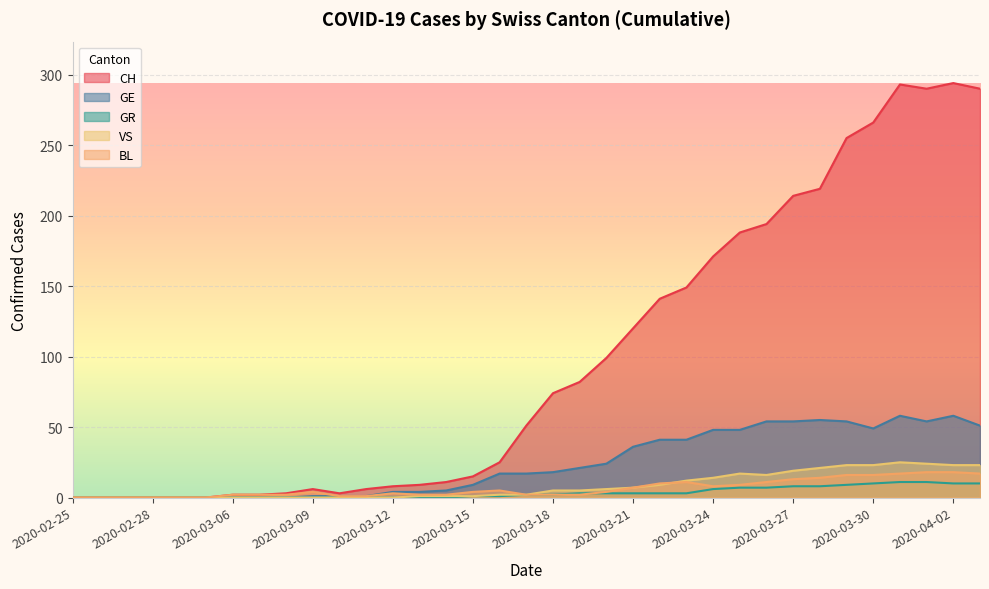

What is the label of the 10th point from the right?

2020-03-25